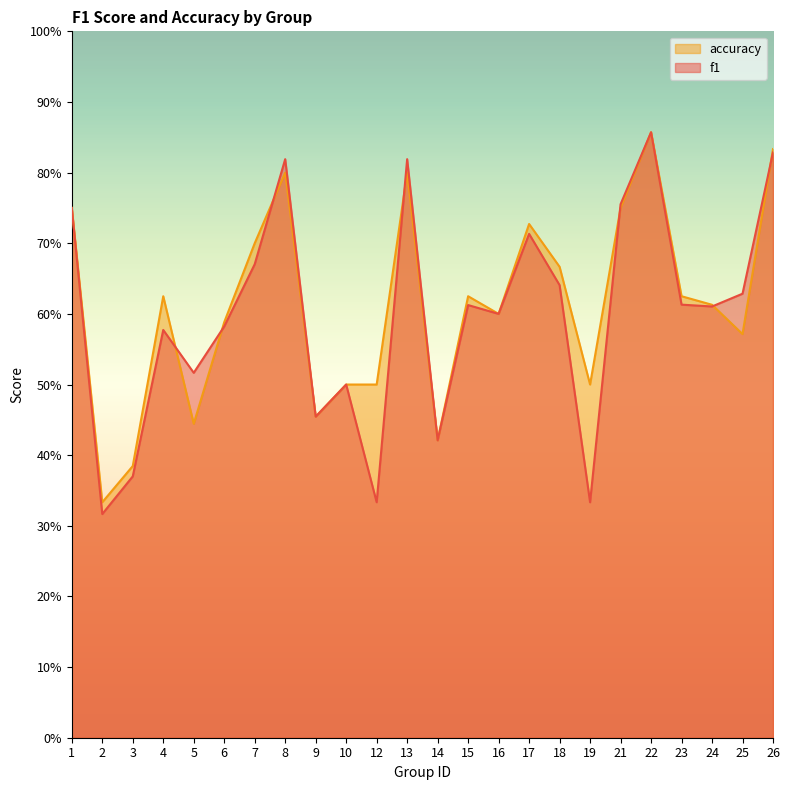

Which series has the largest total across all categories?

accuracy